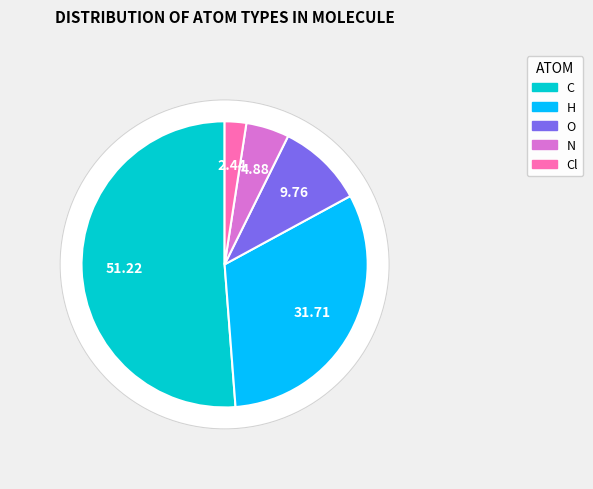

To the nearest percent, what portion does N represent?

5%